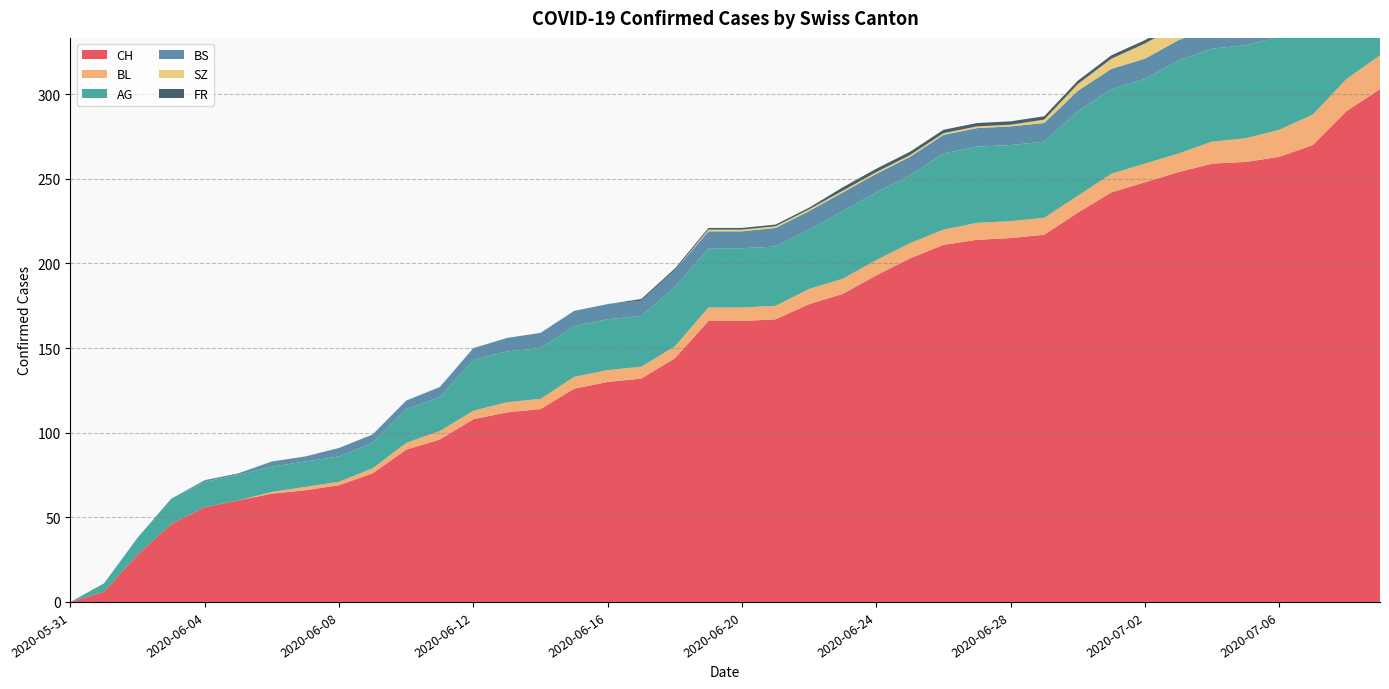

Reading right to left, list all the values displayed in this chart.

CH: 2020-07-09=303	2020-07-08=290	2020-07-07=270	2020-07-06=263	2020-07-05=260	2020-07-04=259	2020-07-03=254	2020-07-02=248	2020-07-01=242	2020-06-30=230	2020-06-29=217	2020-06-28=215	2020-06-27=214	2020-06-26=211	2020-06-25=203	2020-06-24=193	2020-06-23=182	2020-06-22=176	2020-06-21=167	2020-06-20=166	2020-06-19=166	2020-06-18=144	2020-06-17=132	2020-06-16=130	2020-06-15=126	2020-06-14=114	2020-06-13=112	2020-06-12=108	2020-06-11=96	2020-06-10=90	2020-06-09=76	2020-06-08=69	2020-06-07=66	2020-06-06=64	2020-06-05=60	2020-06-04=56	2020-06-03=46	2020-06-02=28	2020-06-01=6	2020-05-31=0
BL: 2020-07-09=20	2020-07-08=19	2020-07-07=18	2020-07-06=16	2020-07-05=14	2020-07-04=13	2020-07-03=11	2020-07-02=11	2020-07-01=11	2020-06-30=10	2020-06-29=10	2020-06-28=10	2020-06-27=10	2020-06-26=9	2020-06-25=9	2020-06-24=9	2020-06-23=9	2020-06-22=9	2020-06-21=8	2020-06-20=8	2020-06-19=8	2020-06-18=7	2020-06-17=7	2020-06-16=7	2020-06-15=7	2020-06-14=6	2020-06-13=6	2020-06-12=5	2020-06-11=5	2020-06-10=4	2020-06-09=3	2020-06-08=2	2020-06-07=2	2020-06-06=1	2020-06-05=0	2020-06-04=0	2020-06-03=0	2020-06-02=0	2020-06-01=0	2020-05-31=0
AG: 2020-07-09=70	2020-07-08=60	2020-07-07=55	2020-07-06=55	2020-07-05=55	2020-07-04=55	2020-07-03=55	2020-07-02=50	2020-07-01=50	2020-06-30=50	2020-06-29=45	2020-06-28=45	2020-06-27=45	2020-06-26=45	2020-06-25=40	2020-06-24=40	2020-06-23=40	2020-06-22=35	2020-06-21=35	2020-06-20=35	2020-06-19=35	2020-06-18=35	2020-06-17=30	2020-06-16=30	2020-06-15=30	2020-06-14=30	2020-06-13=30	2020-06-12=30	2020-06-11=20	2020-06-10=20	2020-06-09=15	2020-06-08=15	2020-06-07=15	2020-06-06=15	2020-06-05=15	2020-06-04=15	2020-06-03=15	2020-06-02=10	2020-06-01=5	2020-05-31=0
BS: 2020-07-09=12	2020-07-08=12	2020-07-07=12	2020-07-06=12	2020-07-05=12	2020-07-04=12	2020-07-03=12	2020-07-02=12	2020-07-01=12	2020-06-30=12	2020-06-29=11	2020-06-28=11	2020-06-27=11	2020-06-26=11	2020-06-25=11	2020-06-24=11	2020-06-23=11	2020-06-22=11	2020-06-21=11	2020-06-20=10	2020-06-19=10	2020-06-18=10	2020-06-17=9	2020-06-16=9	2020-06-15=9	2020-06-14=9	2020-06-13=8	2020-06-12=7	2020-06-11=6	2020-06-10=5	2020-06-09=5	2020-06-08=5	2020-06-07=3	2020-06-06=3	2020-06-05=1	2020-06-04=1	2020-06-03=0	2020-06-02=0	2020-06-01=0	2020-05-31=0
SZ: 2020-07-09=17	2020-07-08=17	2020-07-07=9	2020-07-06=9	2020-07-05=9	2020-07-04=9	2020-07-03=9	2020-07-02=9	2020-07-01=6	2020-06-30=4	2020-06-29=2	2020-06-28=1	2020-06-27=1	2020-06-26=1	2020-06-25=1	2020-06-24=1	2020-06-23=1	2020-06-22=1	2020-06-21=1	2020-06-20=1	2020-06-19=1	2020-06-18=0	2020-06-17=0	2020-06-16=0	2020-06-15=0	2020-06-14=0	2020-06-13=0	2020-06-12=0	2020-06-11=0	2020-06-10=0	2020-06-09=0	2020-06-08=0	2020-06-07=0	2020-06-06=0	2020-06-05=0	2020-06-04=0	2020-06-03=0	2020-06-02=0	2020-06-01=0	2020-05-31=0
FR: 2020-07-09=2	2020-07-08=2	2020-07-07=2	2020-07-06=2	2020-07-05=2	2020-07-04=2	2020-07-03=2	2020-07-02=2	2020-07-01=2	2020-06-30=2	2020-06-29=2	2020-06-28=2	2020-06-27=2	2020-06-26=2	2020-06-25=2	2020-06-24=2	2020-06-23=2	2020-06-22=1	2020-06-21=1	2020-06-20=1	2020-06-19=1	2020-06-18=1	2020-06-17=1	2020-06-16=0	2020-06-15=0	2020-06-14=0	2020-06-13=0	2020-06-12=0	2020-06-11=0	2020-06-10=0	2020-06-09=0	2020-06-08=0	2020-06-07=0	2020-06-06=0	2020-06-05=0	2020-06-04=0	2020-06-03=0	2020-06-02=0	2020-06-01=0	2020-05-31=0